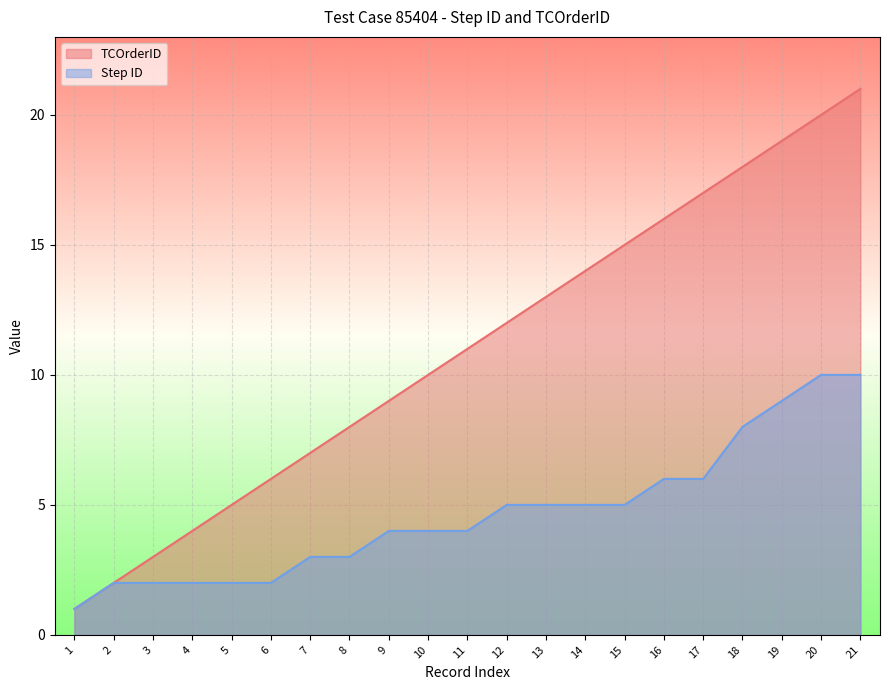

Which series changed the most between 2 and 11?

TCOrderID